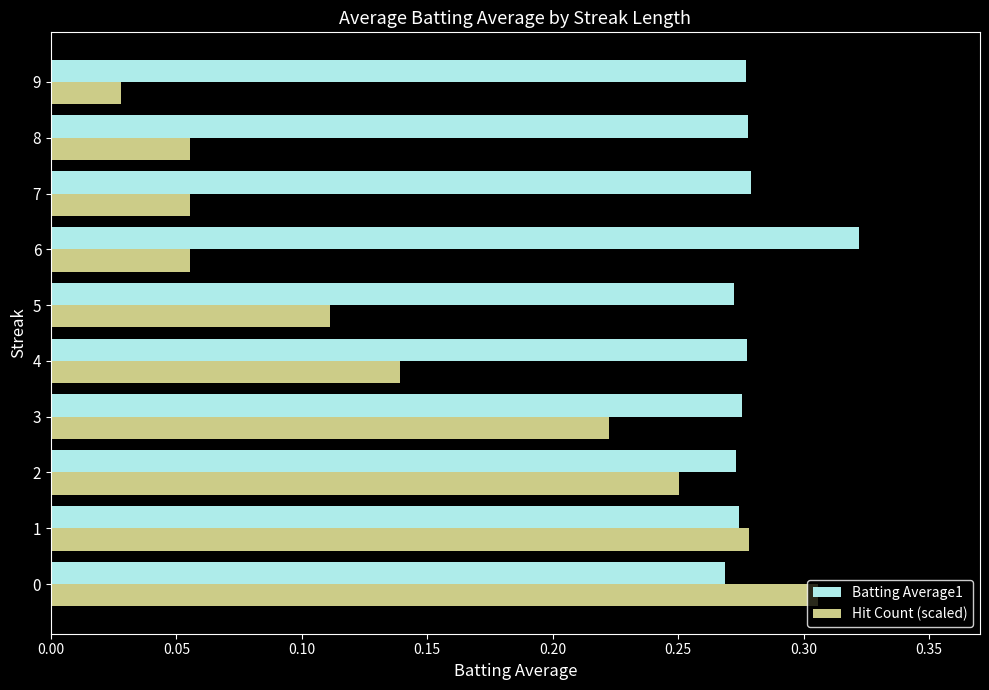

At how many categories does at least one series exceed 0?

10